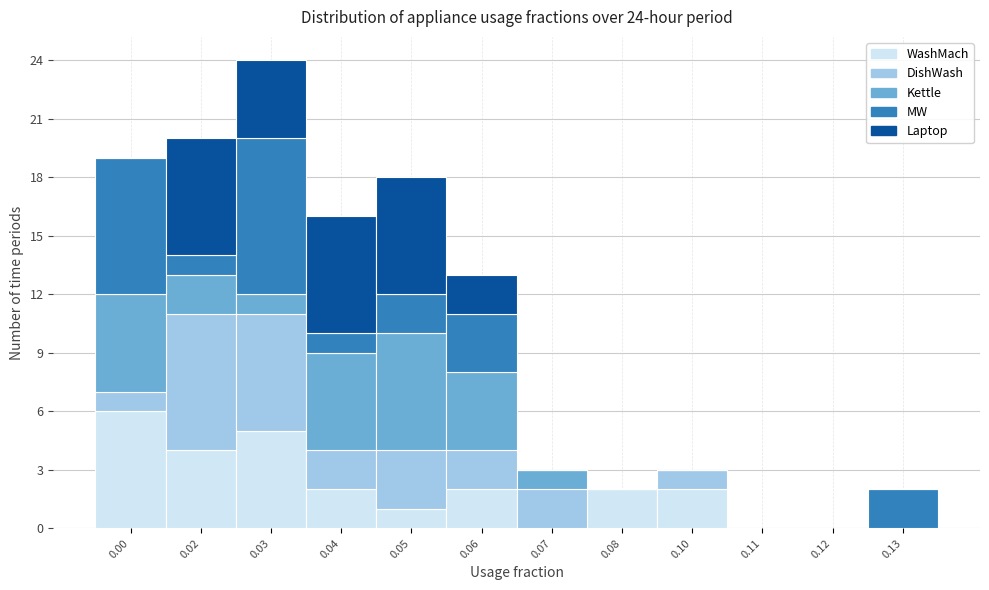

At which category is the sum across all series the highest?

0.03